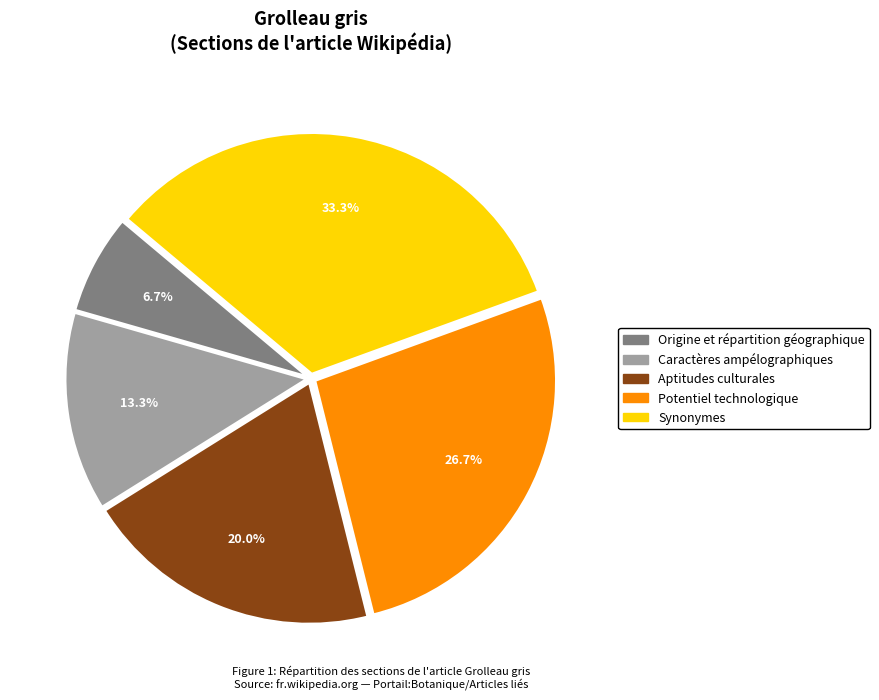

To the nearest percent, what percentage of the pie is Caractères ampélographiques?

13%